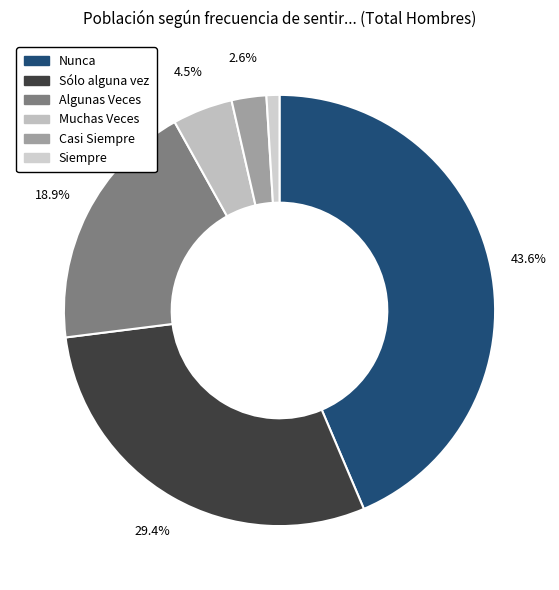

What is the smallest slice in the pie chart?

Siempre